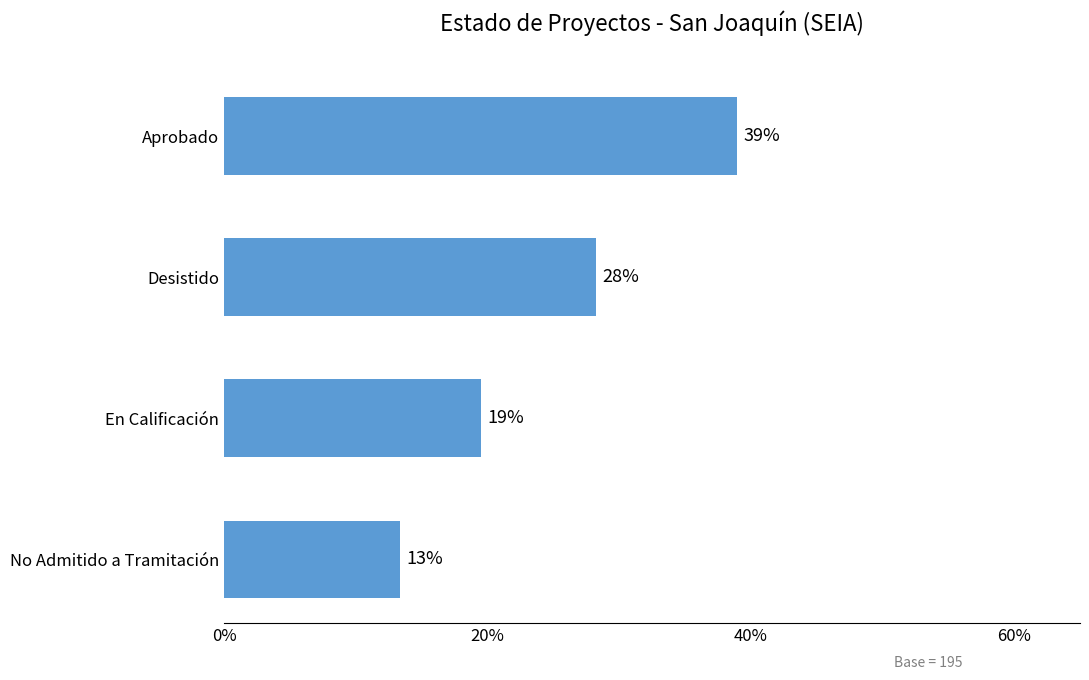

Does the chart contain any negative values?

No